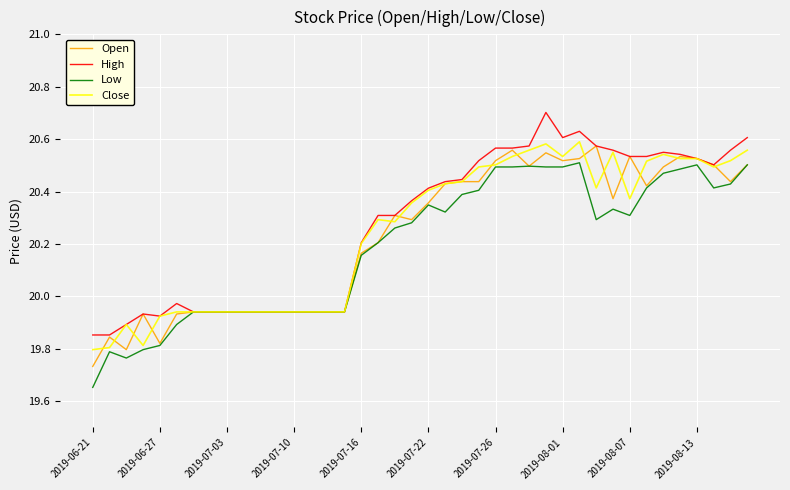

How many lines are shown in the chart?

4